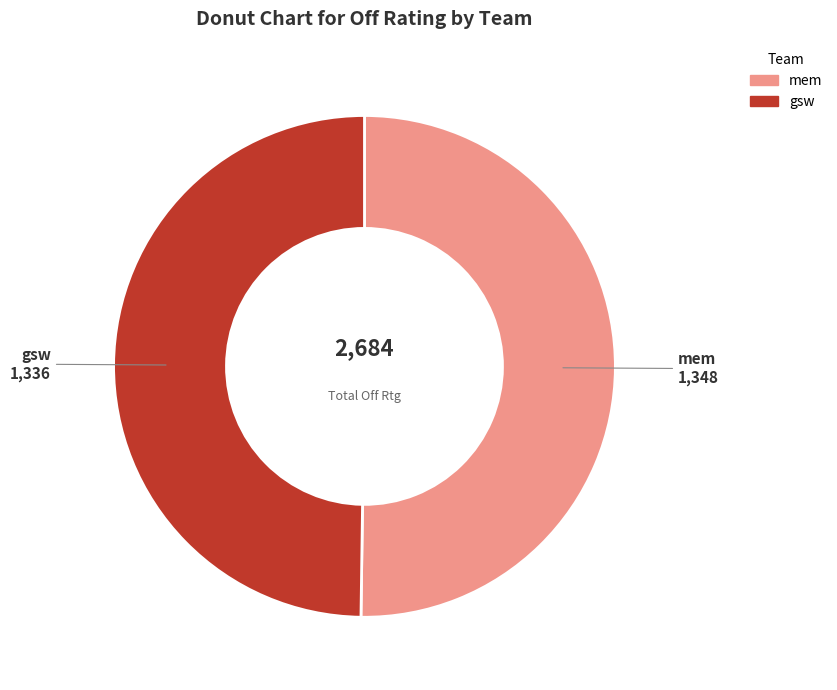

Is the sum of mem and gsw greater than half?

Yes